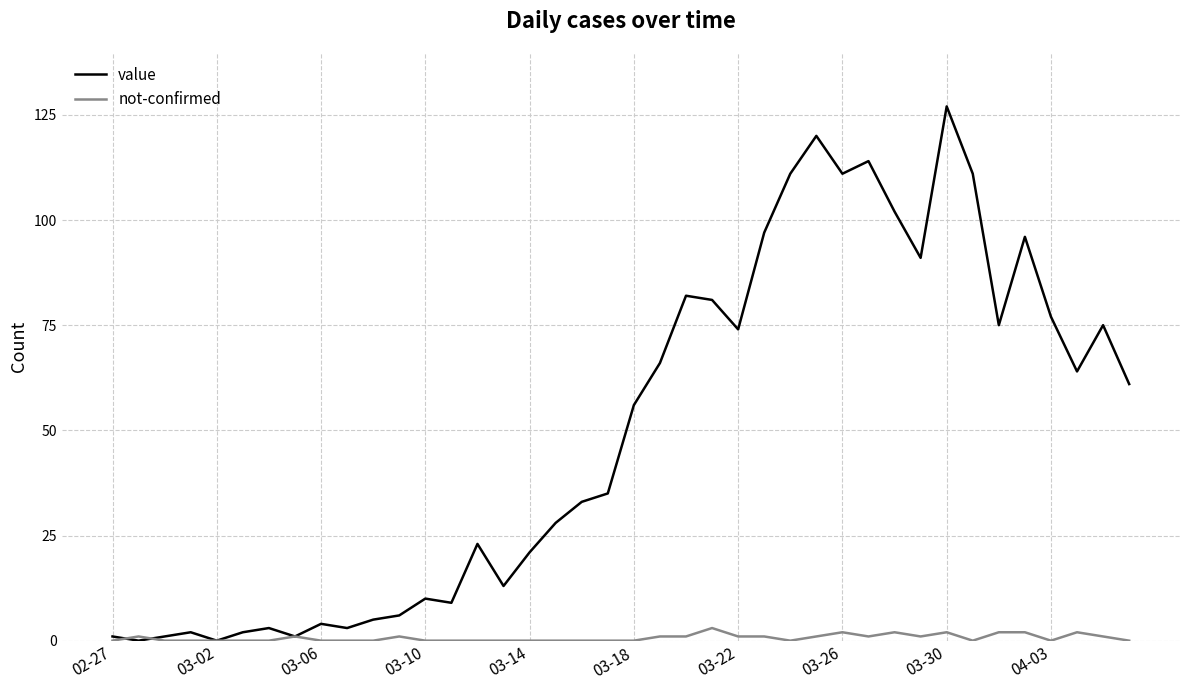

List the series in order of their peak value, lowest first.

not-confirmed, value